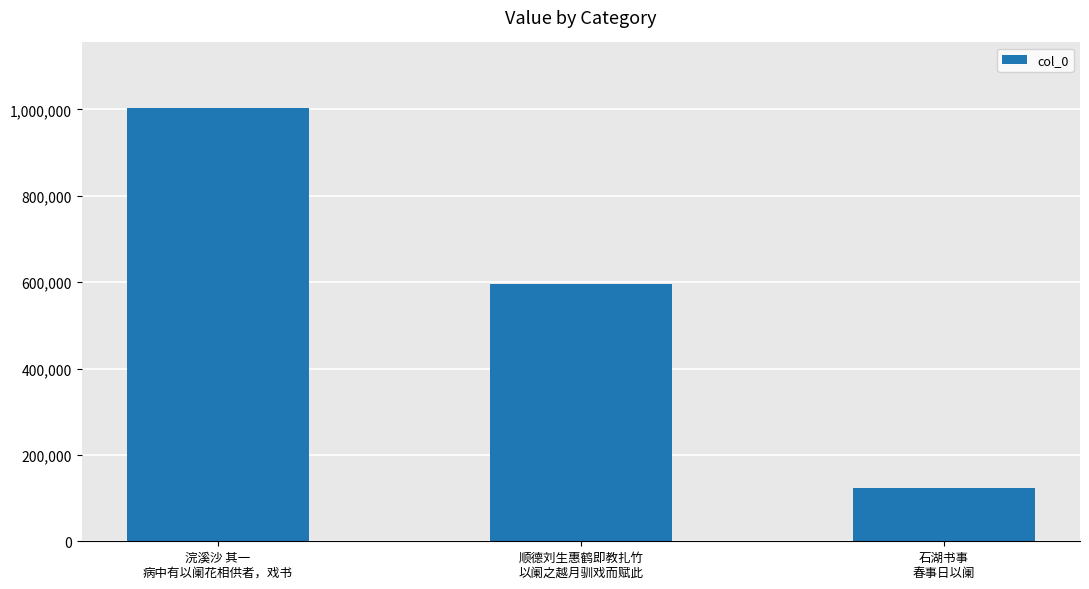

What is the approximate value at 浣溪沙 其一
病中有以阑花相供者，戏书?

1004507